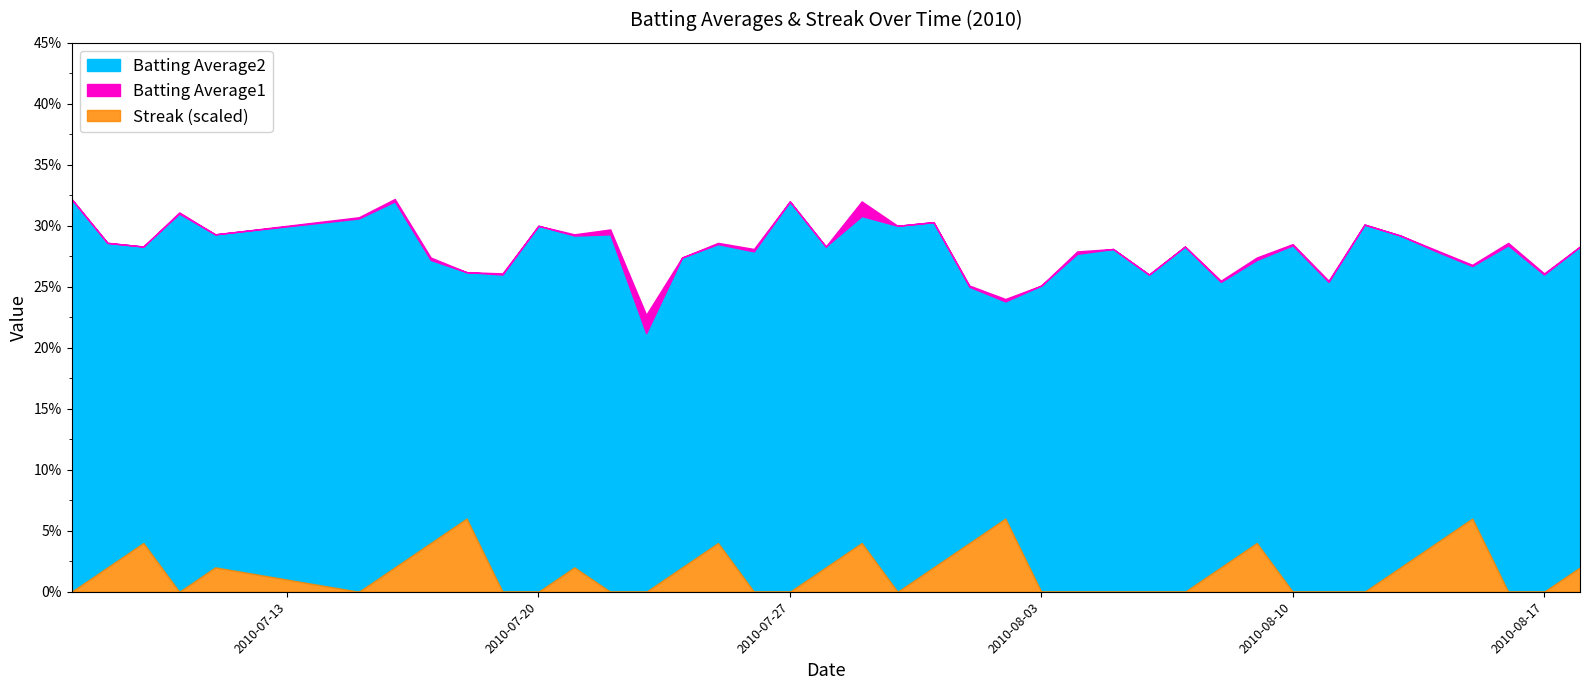

What is the value of the Batting Average1 point at the 25th from the left?

0.3